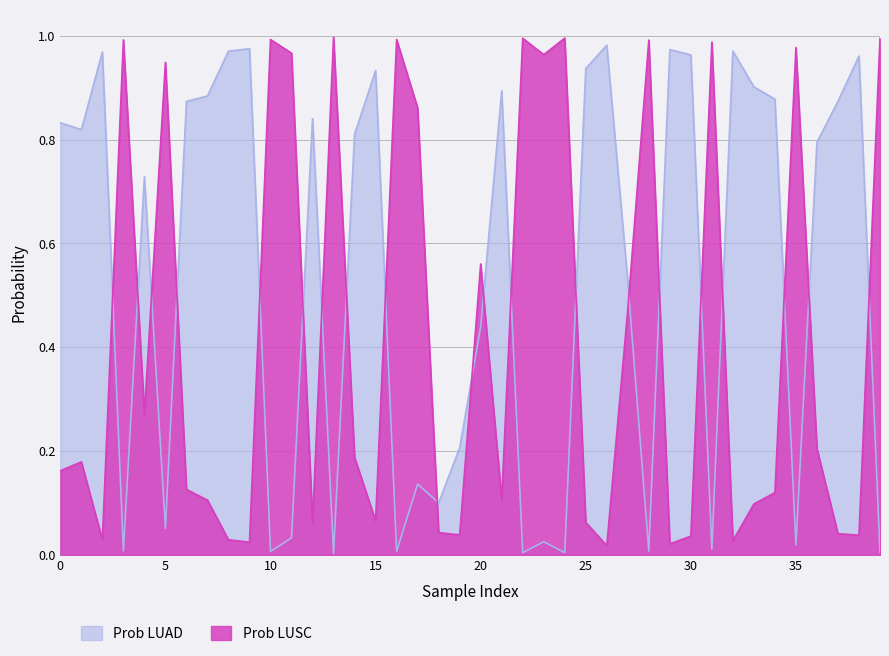

Does the chart have visible grid lines?

Yes